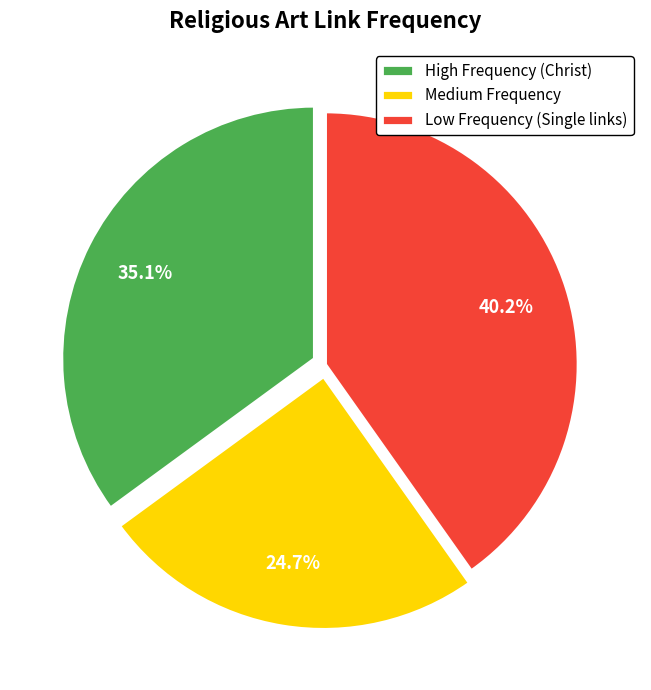

Rank the categories by value from highest to lowest.

Low Frequency (Single links), High Frequency (Christ), Medium Frequency